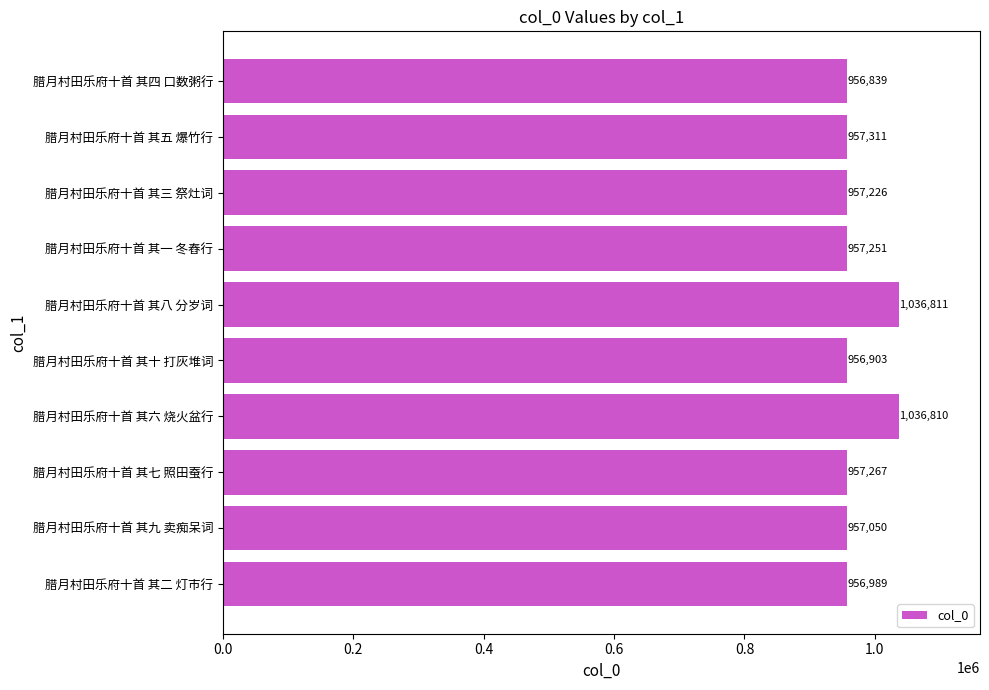

Reading bottom to top, transcribe all the data shown in this chart.

腊月村田乐府十首 其二 灯市行=956989	腊月村田乐府十首 其九 卖痴呆词=957050	腊月村田乐府十首 其七 照田蚕行=957267	腊月村田乐府十首 其六 烧火盆行=1036810	腊月村田乐府十首 其十 打灰堆词=956903	腊月村田乐府十首 其八 分岁词=1036811	腊月村田乐府十首 其一 冬舂行=957251	腊月村田乐府十首 其三 祭灶词=957226	腊月村田乐府十首 其五 爆竹行=957311	腊月村田乐府十首 其四 口数粥行=956839